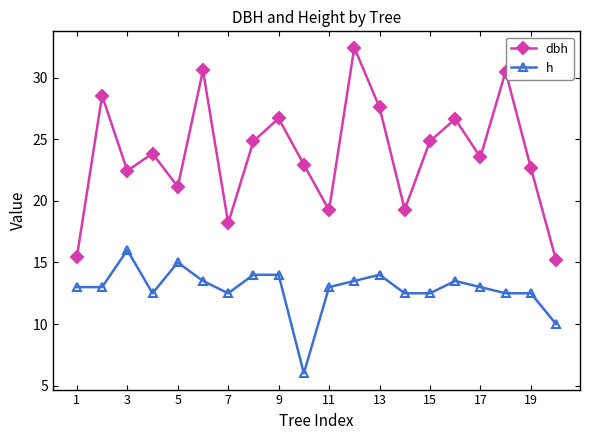

True or false: h and dbh cross at least once.

False